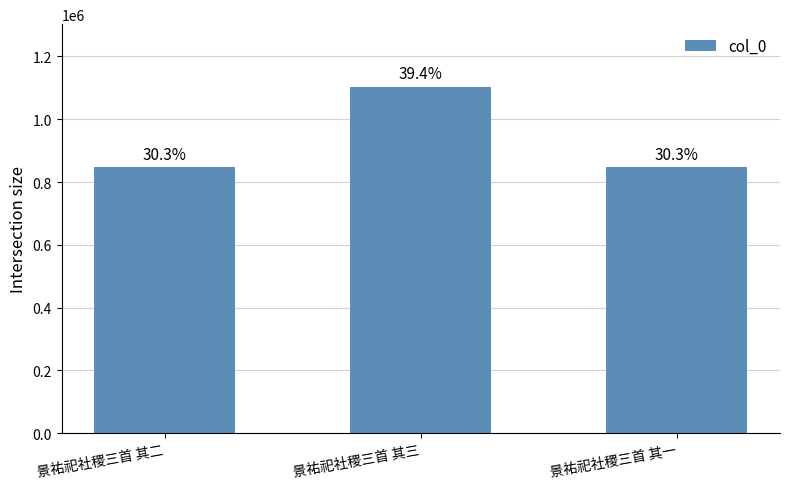

Does the chart contain any negative values?

No